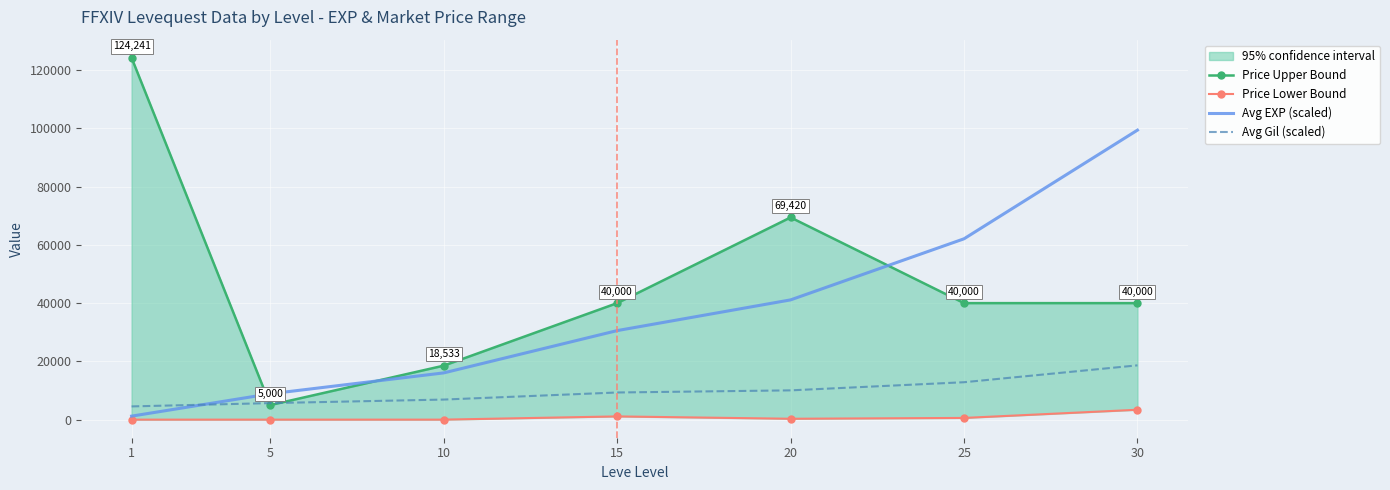

How many data points does each series have?

7